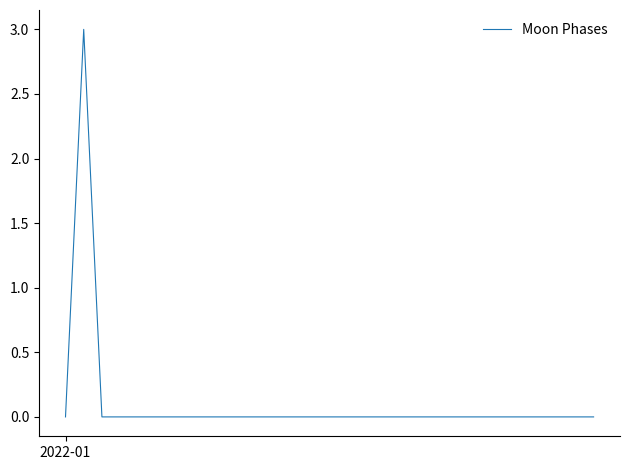

Reading left to right, transcribe all the data shown in this chart.

0	3	0	0	0	0	0	0	0	0	0	0	0	0	0	0	0	0	0	0	0	0	0	0	0	0	0	0	0	0